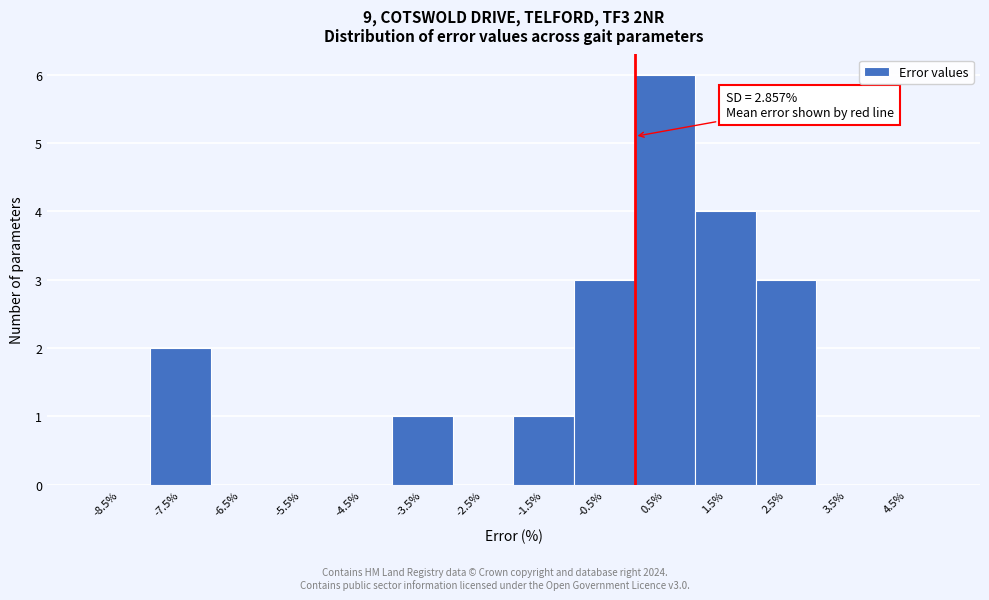

Which range on the x-axis has the tallest bar?

0 to 1